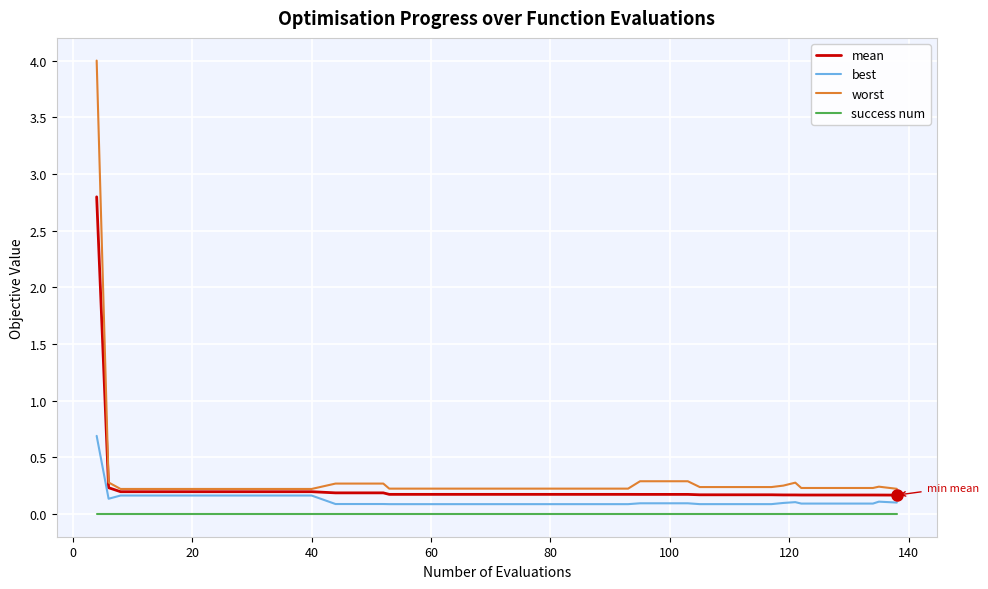

Which series has the widest spread of values?

worst